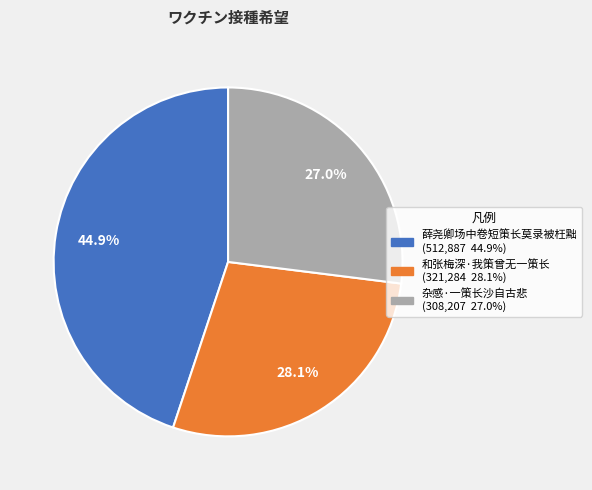

Rank the categories by value from highest to lowest.

薛尧卿场中卷短策长莫录被枉黜, 和张梅深·我策曾无一策长, 杂感·一策长沙自古悲